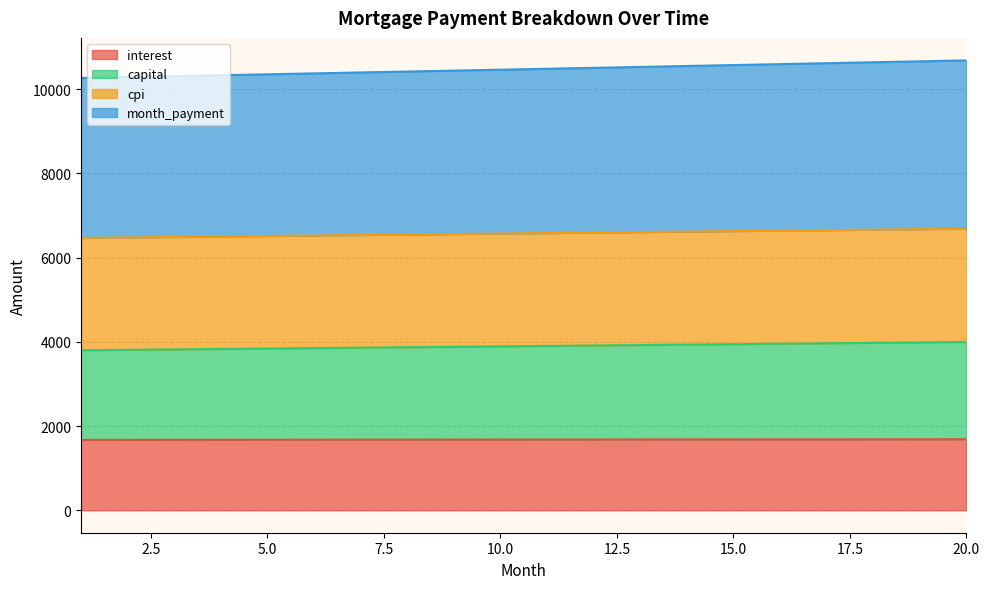

How many lines are shown in the chart?

4